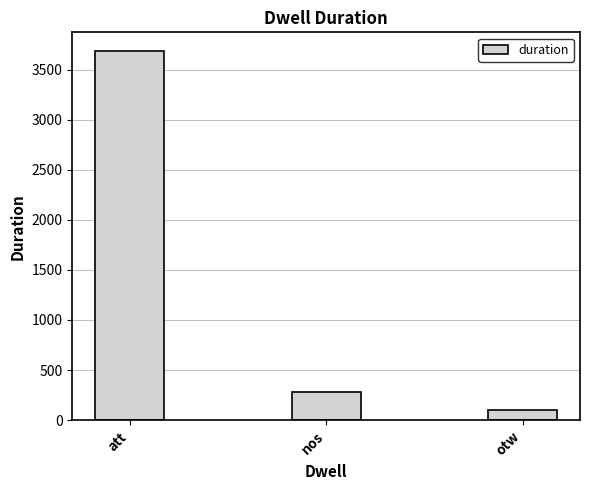

Which has a higher value, otw or att?

att